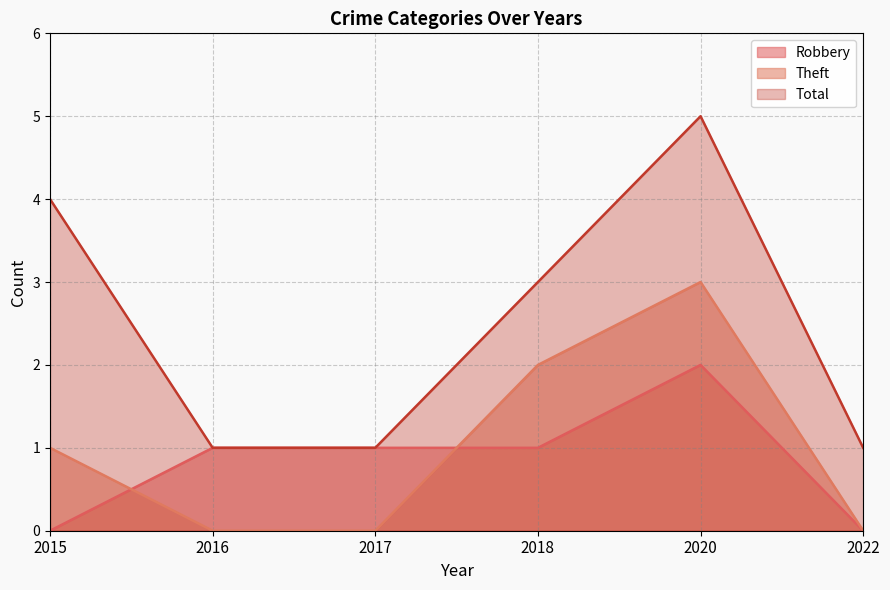

Count the Robbery values in the range 0 to 1.

5